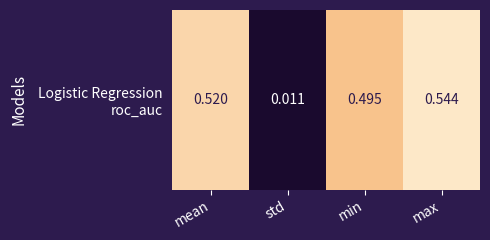

At which label is the value closest to 0?

std